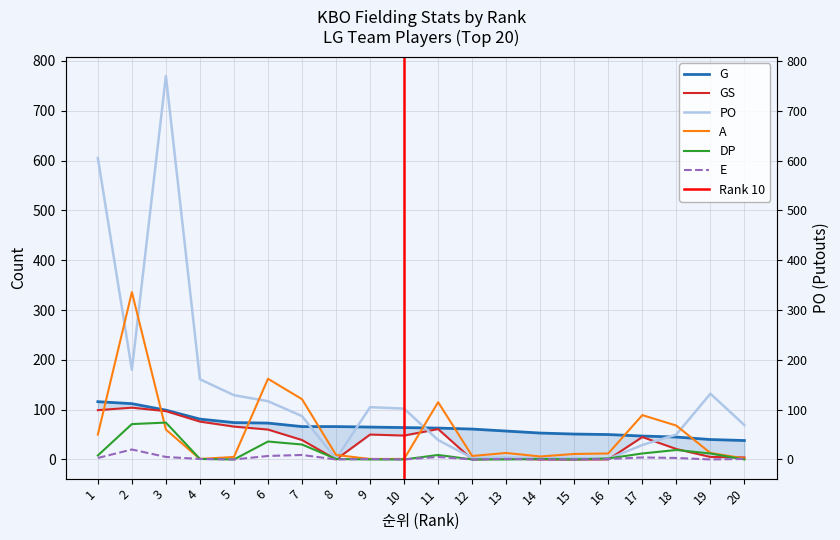

At which label is G closest to 77?

5